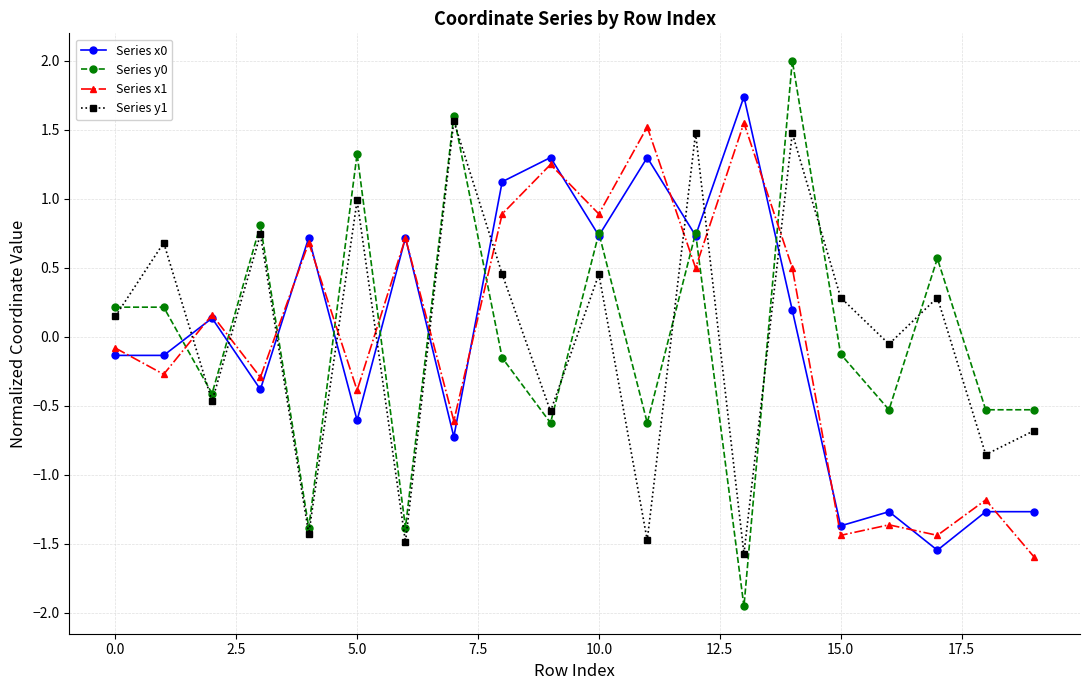

Does the chart have visible grid lines?

Yes